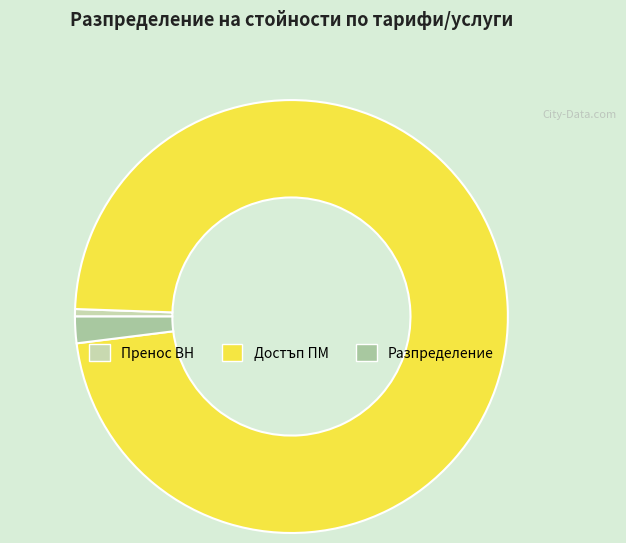

Count the number of slices in the pie.

3